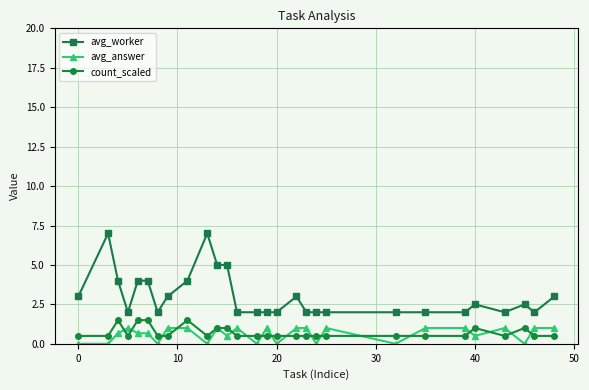

What is the greatest value displayed?

7.0